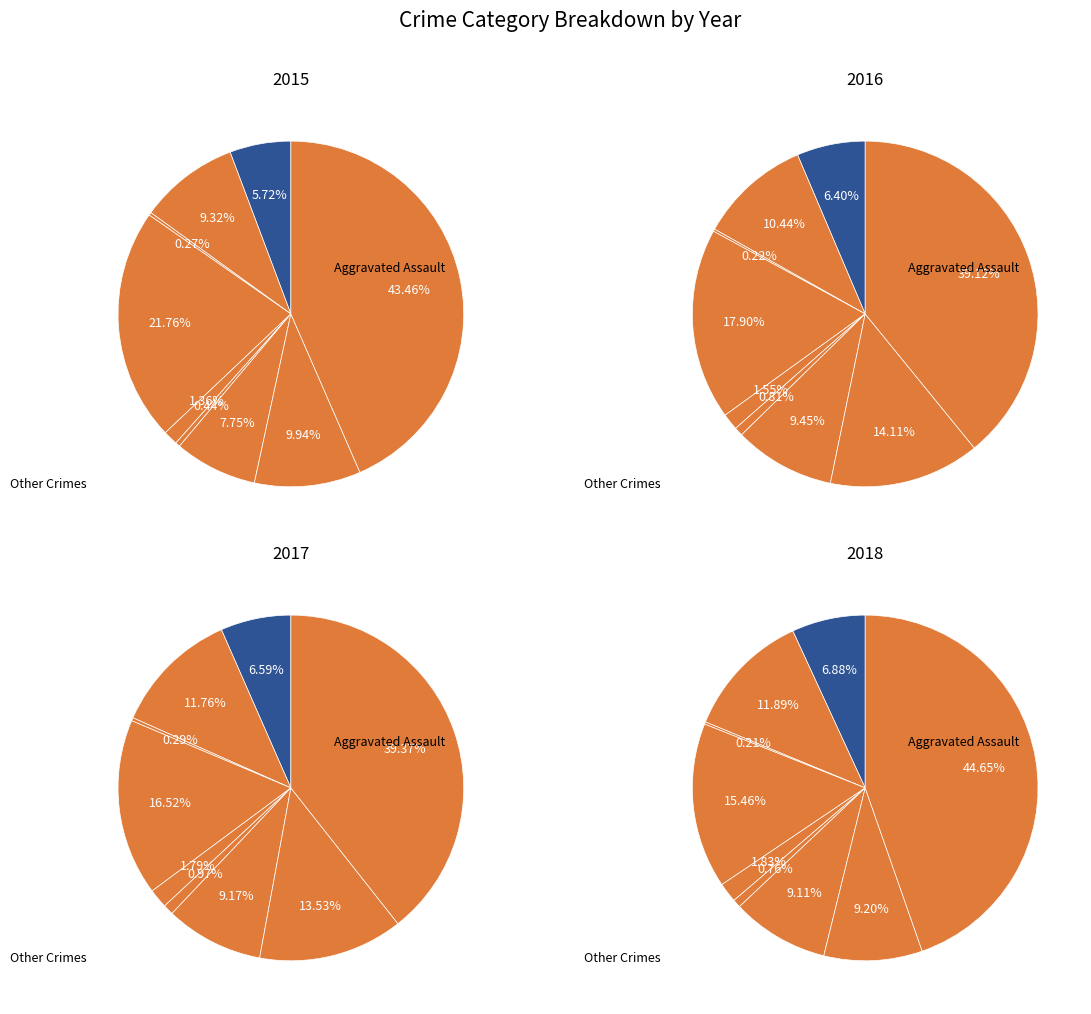

Rank the series at Homicide from lowest to highest value.

2015, 2018, 2016, 2017